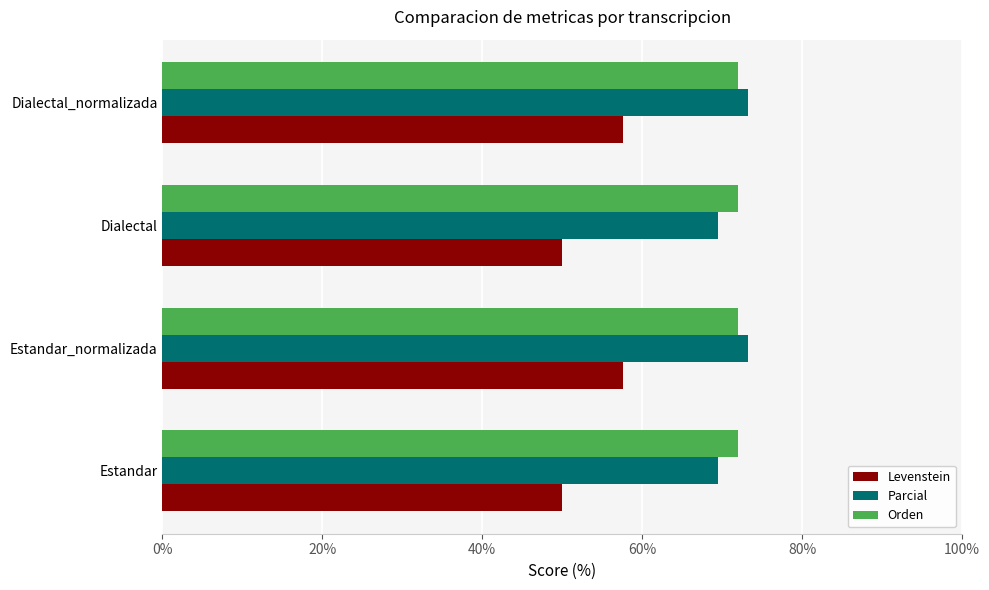

What is the minimum value shown in the chart?

50.0